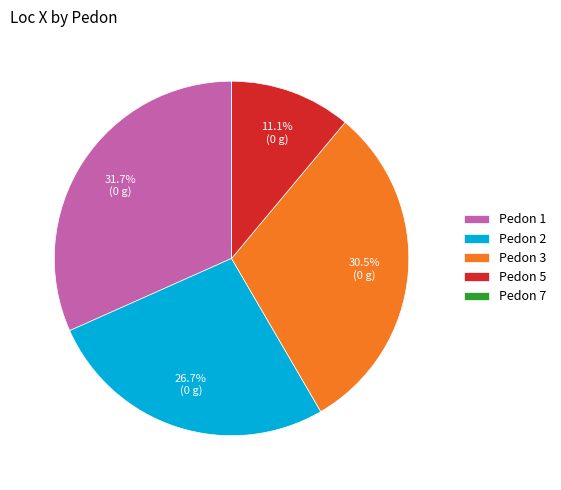

What percentage do Pedon 5 and Pedon 3 together represent?

41.6%